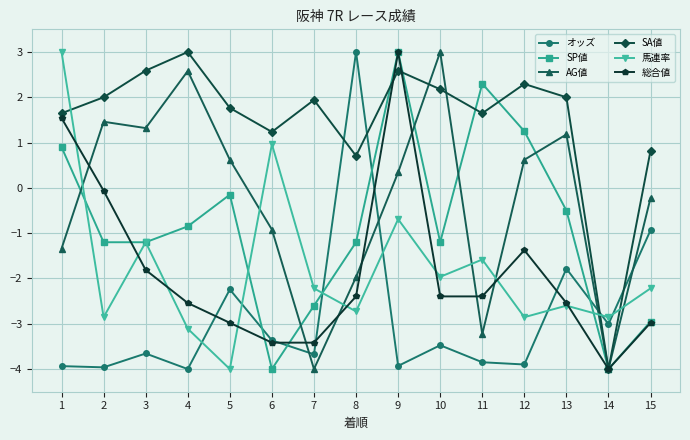

Rank the series at 1 from highest to lowest value.

馬連率, SA値, 総合値, SP値, AG値, オッズ